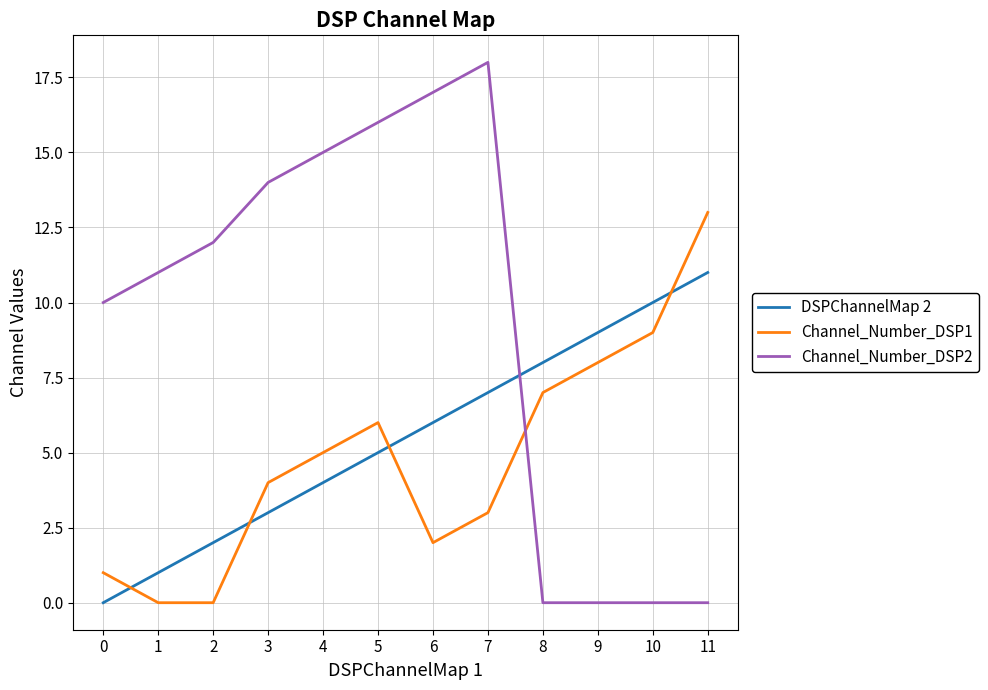

List the series in order of their peak value, highest first.

Channel_Number_DSP2, Channel_Number_DSP1, DSPChannelMap 2